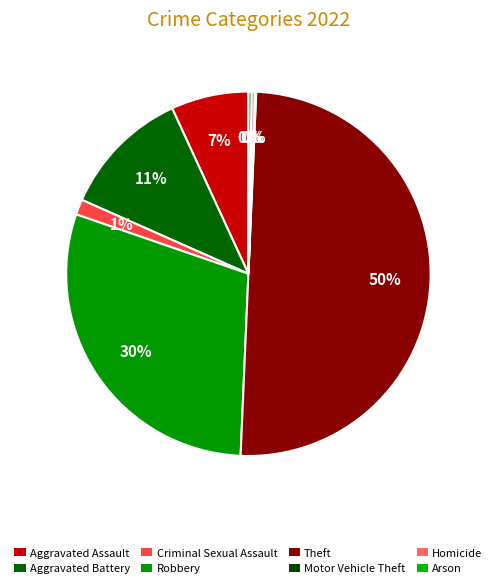

Does any single category account for the majority?

No